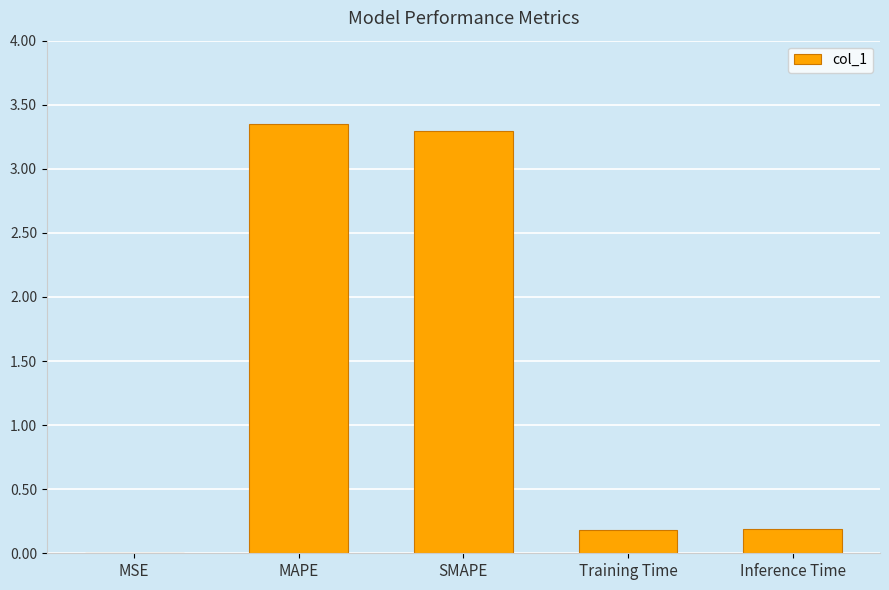

The value at MSE is 0.0. True or false?

True